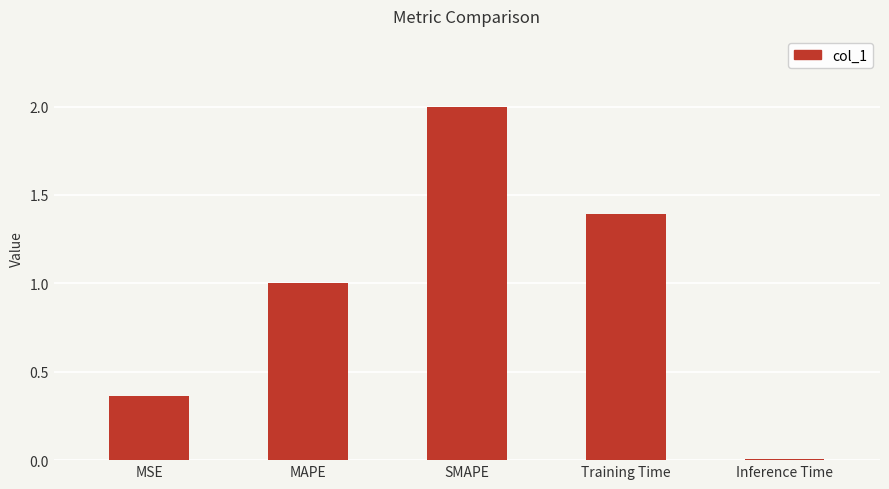

What is the label of the 1st bar from the right?

Inference Time